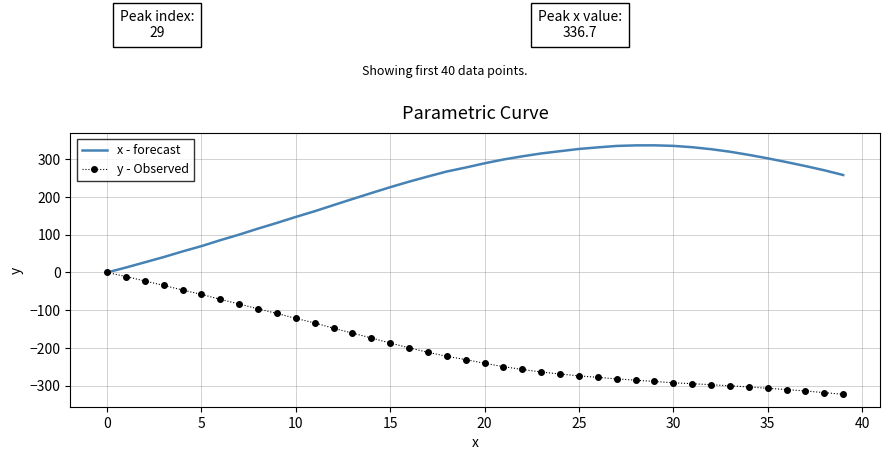

Rank the series by their average value, from lowest to highest.

y - Observed, x - forecast